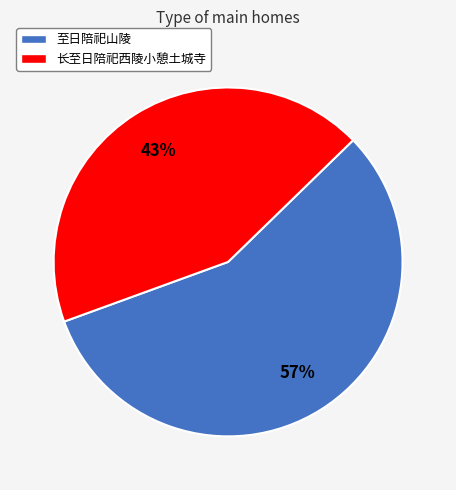

What is the ratio of the value at 至日陪祀山陵 to the value at 长至日陪祀西陵小憩土城寺?

1.3